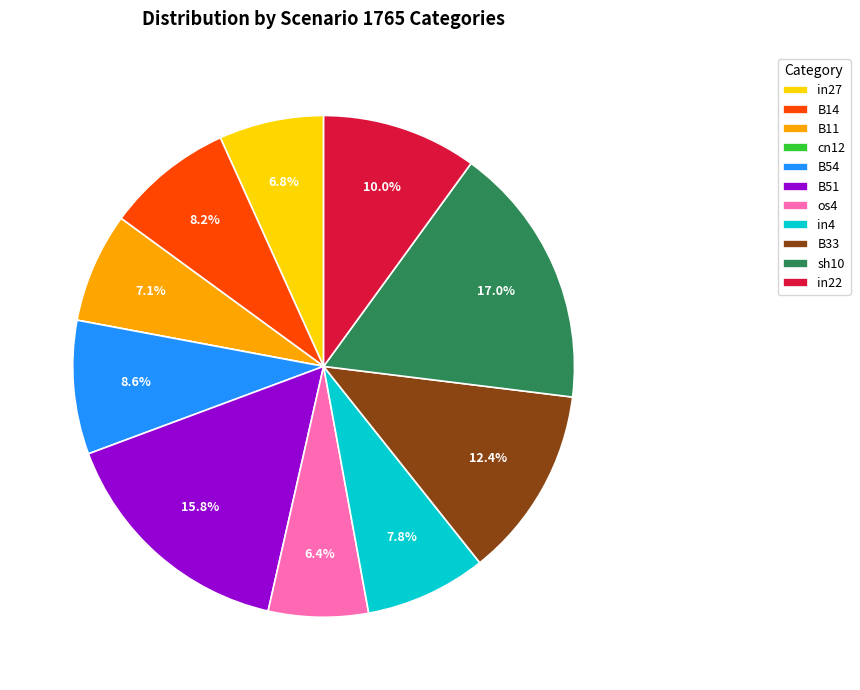

Does os4 represent more than half of the total?

No